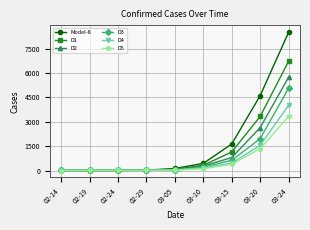

What is the value of the Model-8 point at the 1st from the left?

9.1